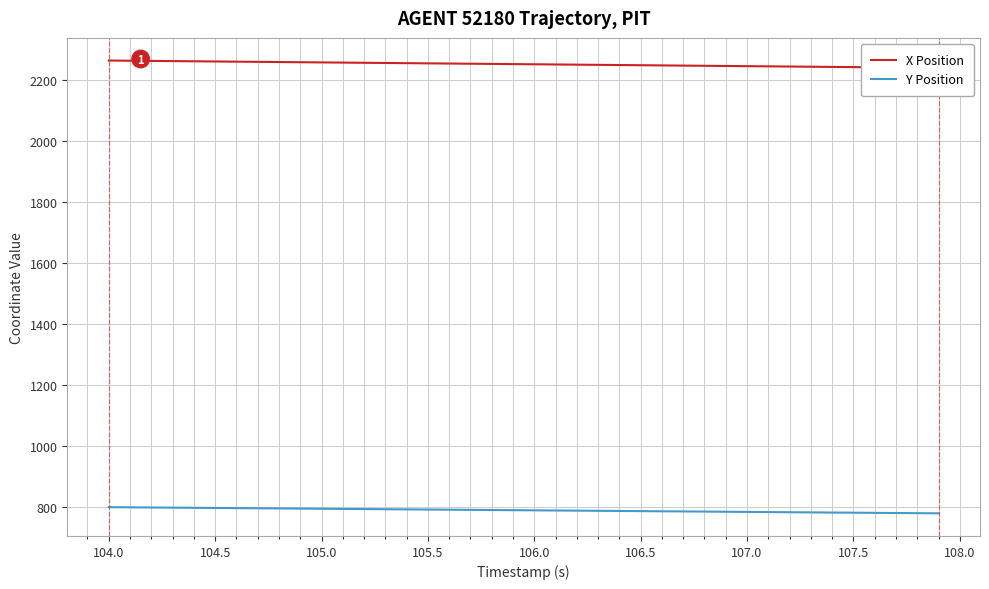

True or false: Y Position and X Position cross at least once.

False